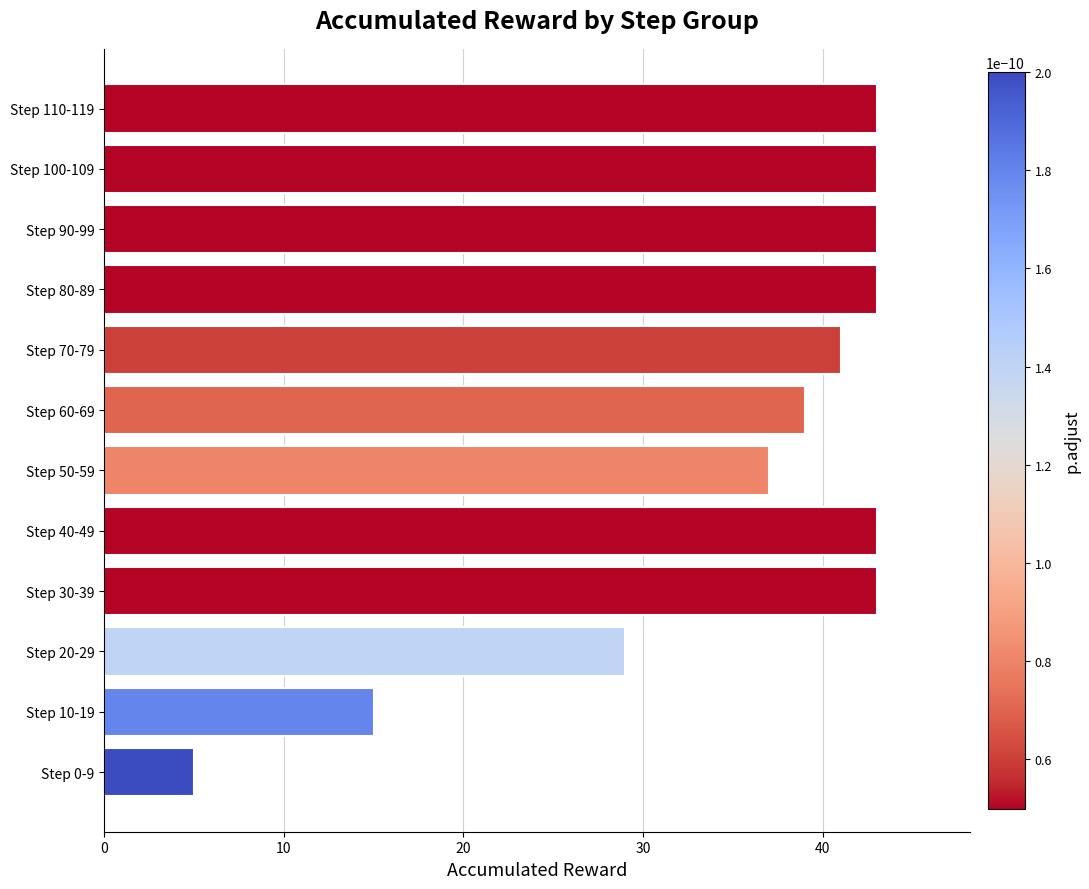

What is the average value?

35